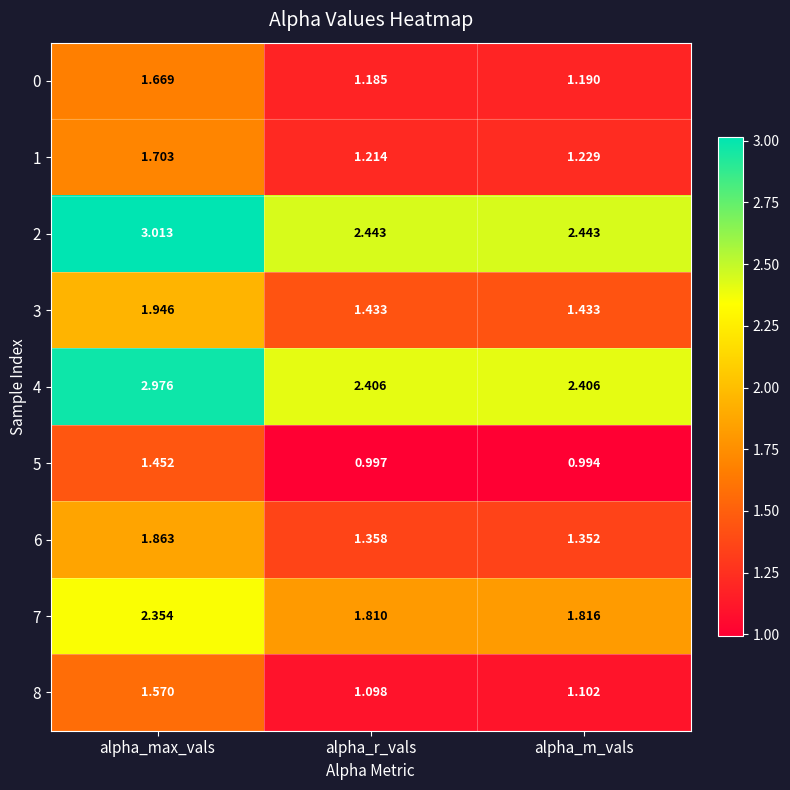

Which category has the highest value across all series?

alpha_max_vals